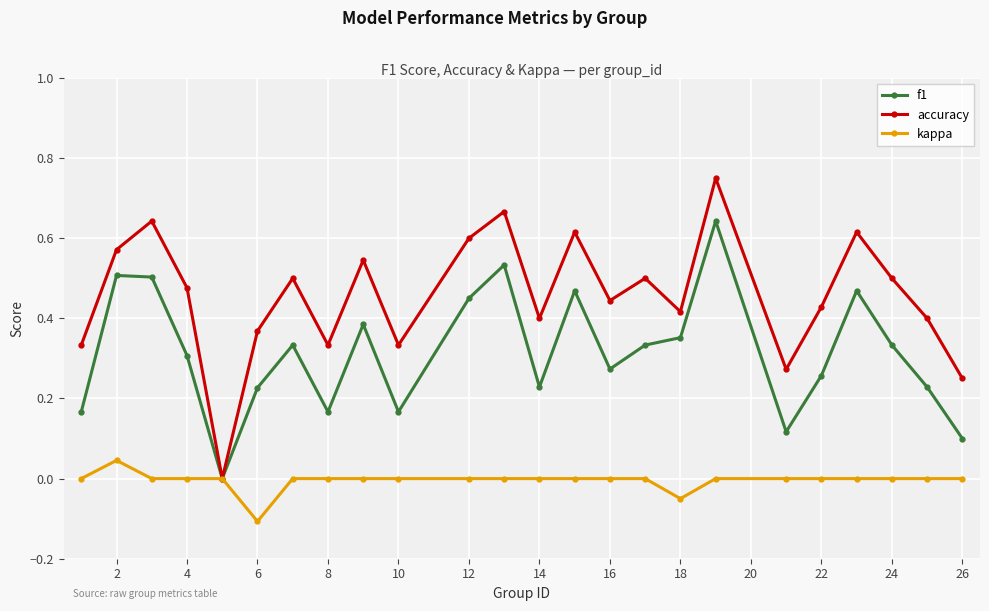

Is this an area chart (filled region under the line)?

No